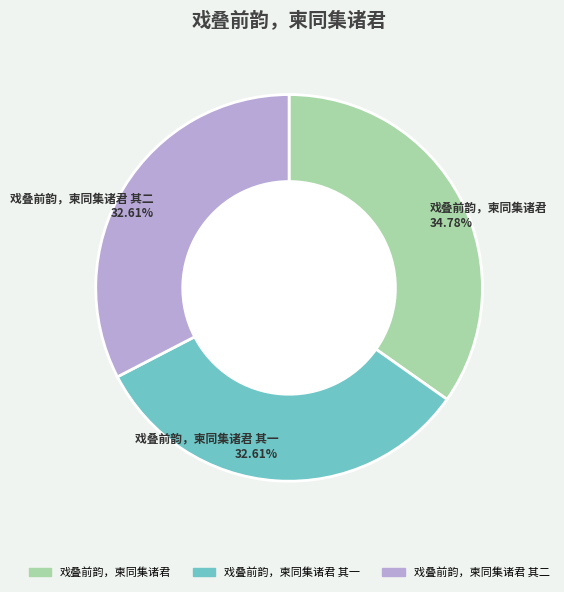

How many slices are in this pie chart?

3